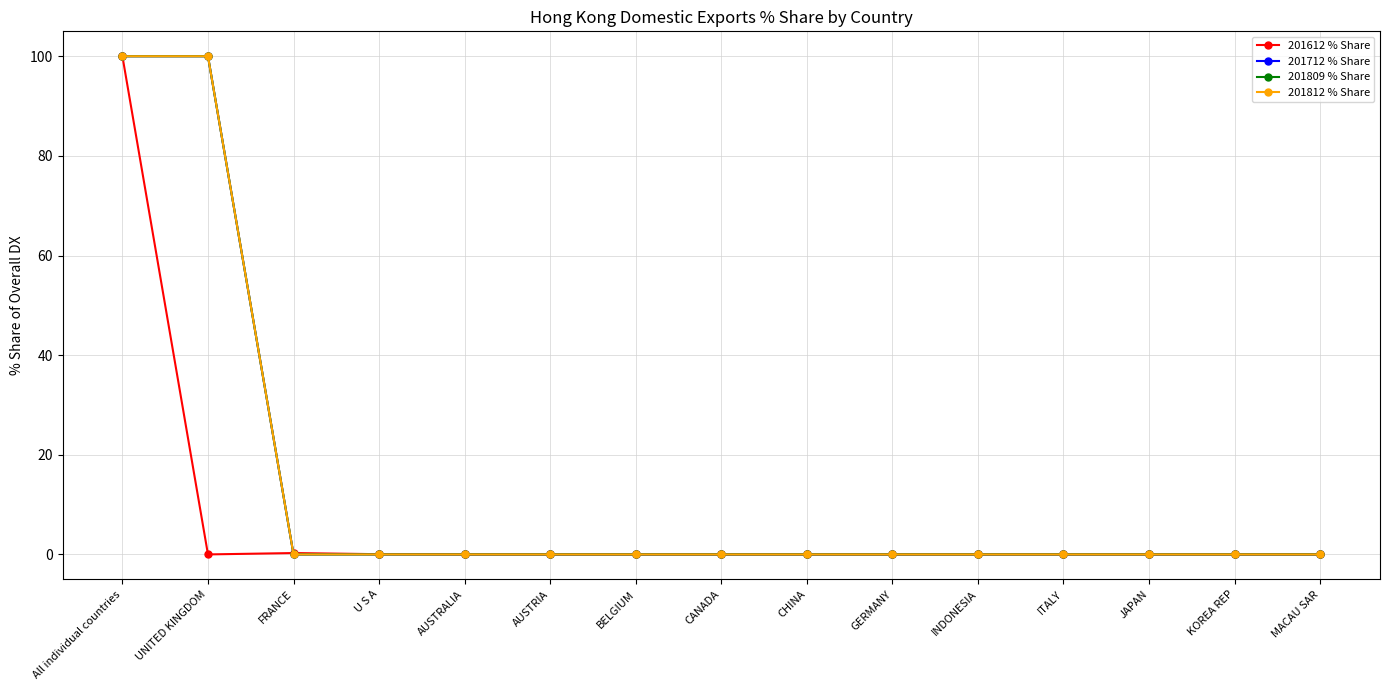

The 201712 % Share series shows 0.0 at CHINA. True or false?

True